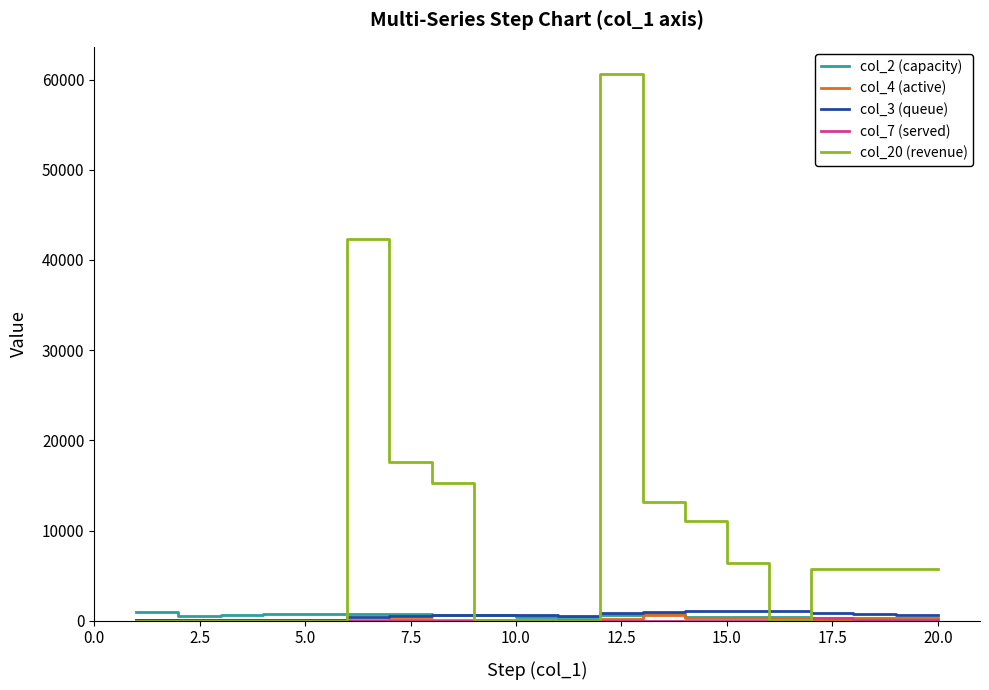

Which series has the widest spread of values?

col_20 (revenue)